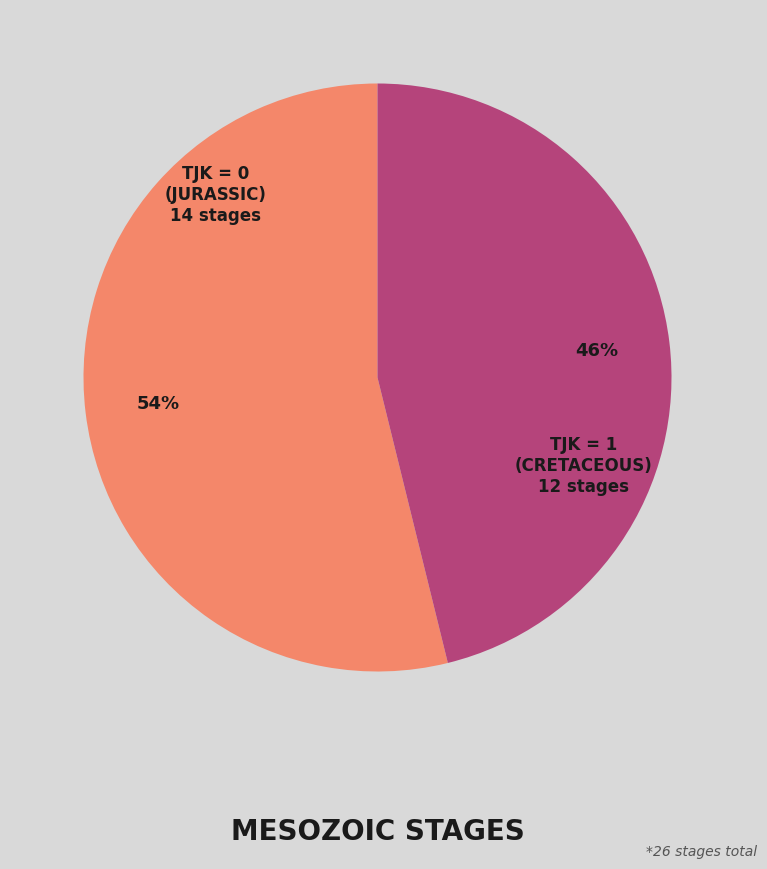

To the nearest percent, what is the average slice percentage?

50%